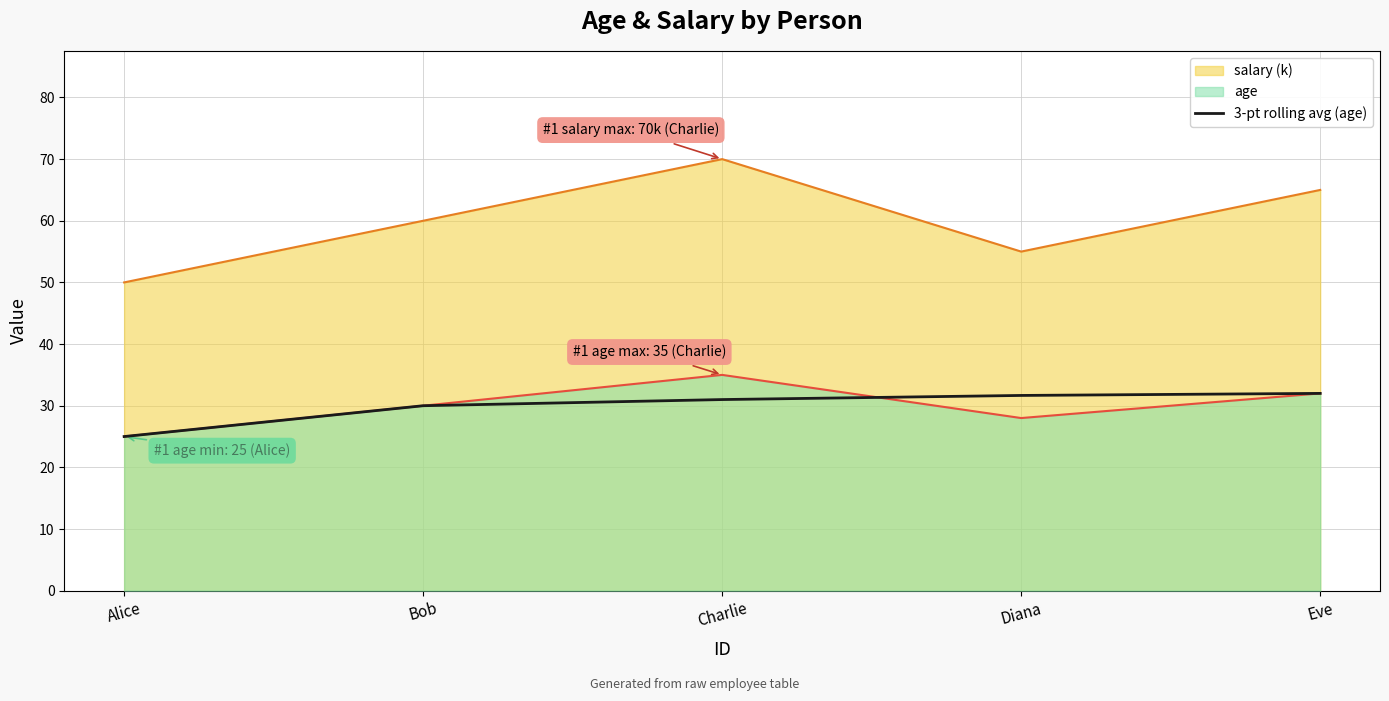

Between Bob and Alice, which is larger?

Bob